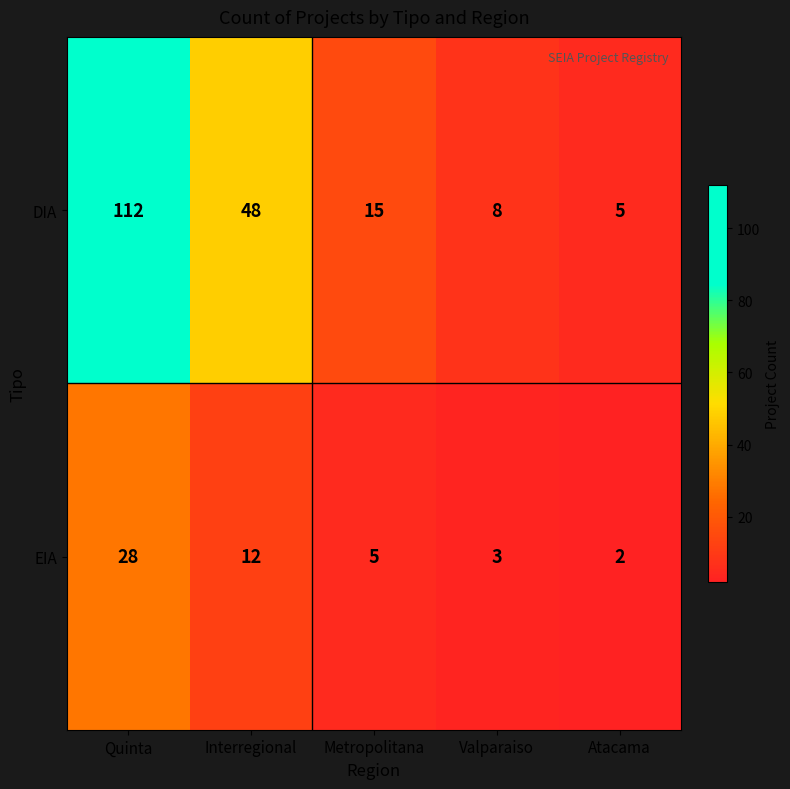

True or false: DIA has a value of 73 at Interregional.

False